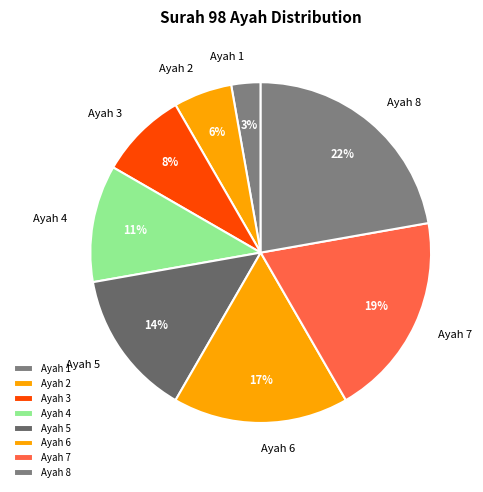

Between Ayah 1 and Ayah 7, which is larger?

Ayah 7